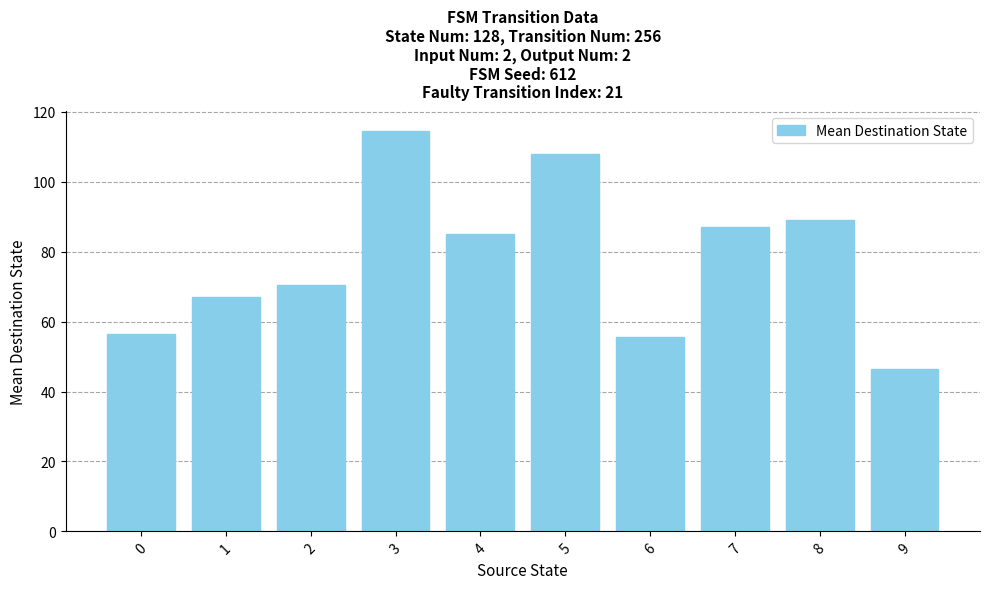

Reading left to right, transcribe all the data shown in this chart.

0=56.5	1=67.0	2=70.5	3=114.5	4=85.0	5=108.0	6=55.5	7=87.0	8=89.0	9=46.5